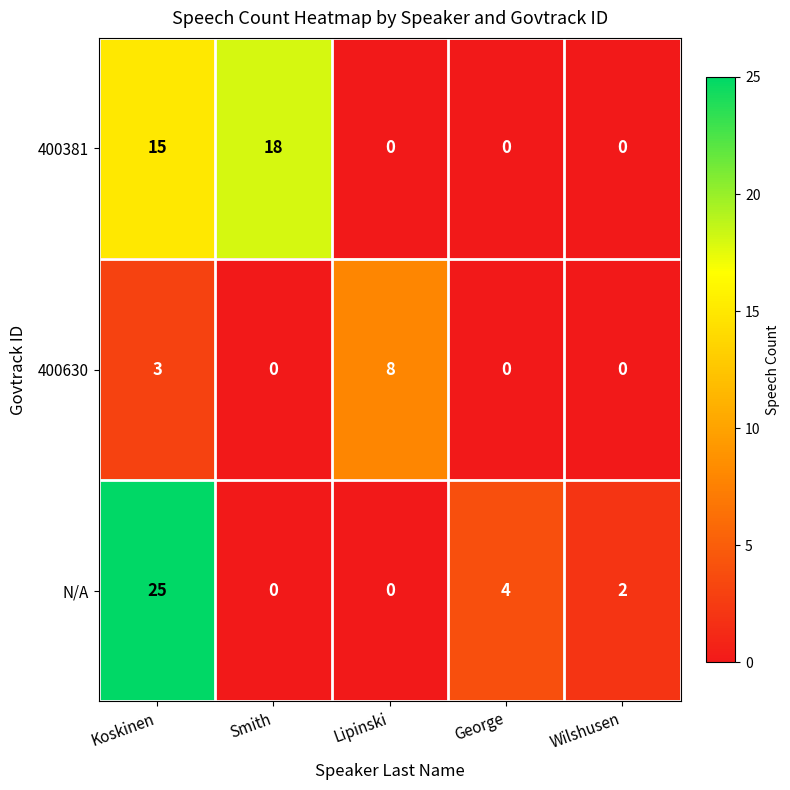

Which category has the highest value across all series?

Koskinen